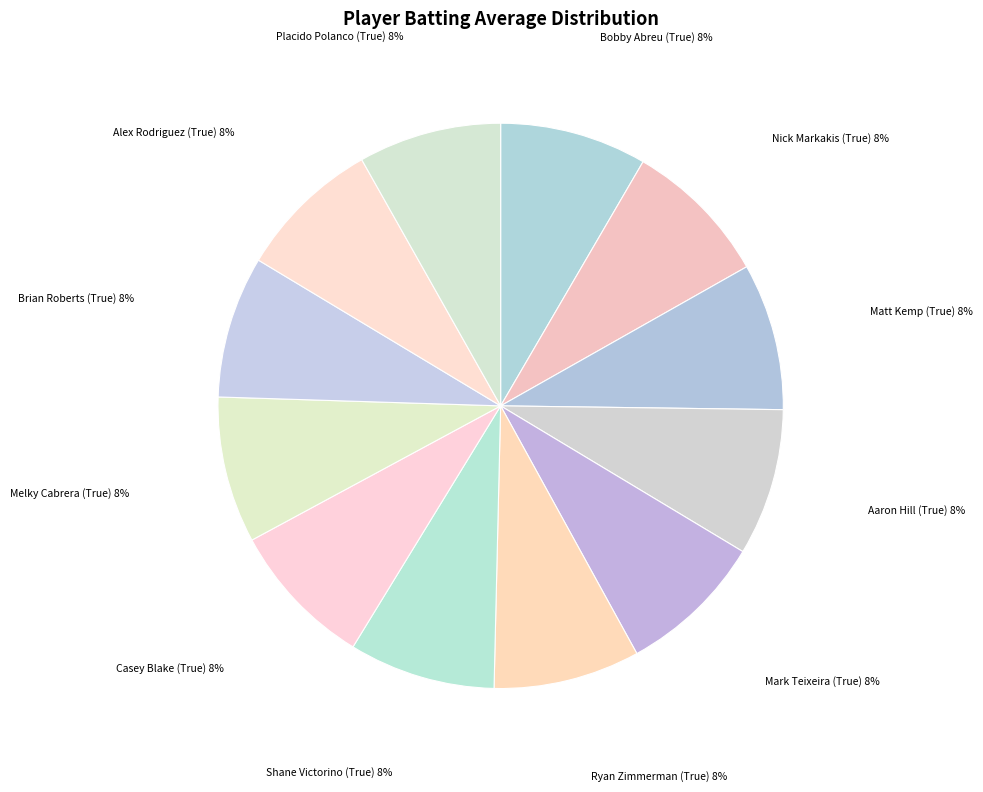

How many segments does this pie chart have?

12